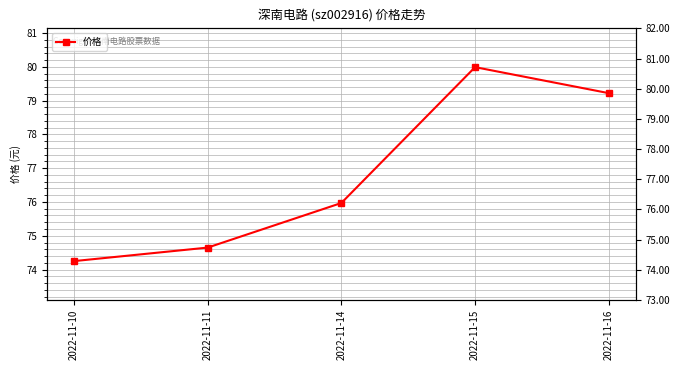

Rank the categories by value from lowest to highest.

2022-11-10, 2022-11-11, 2022-11-14, 2022-11-16, 2022-11-15